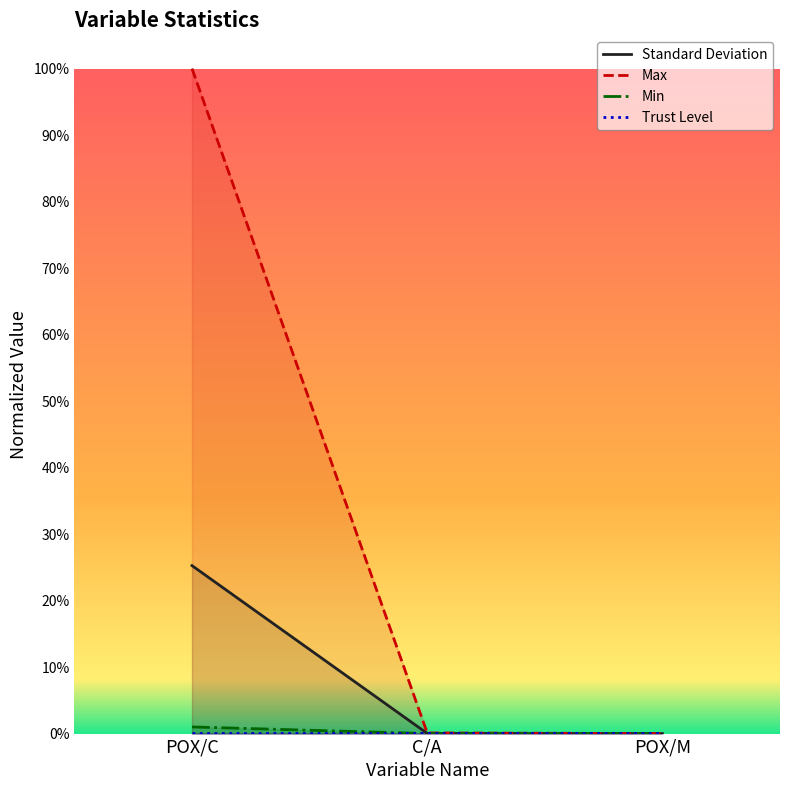

What is the label of the 1st point from the right?

POX/M